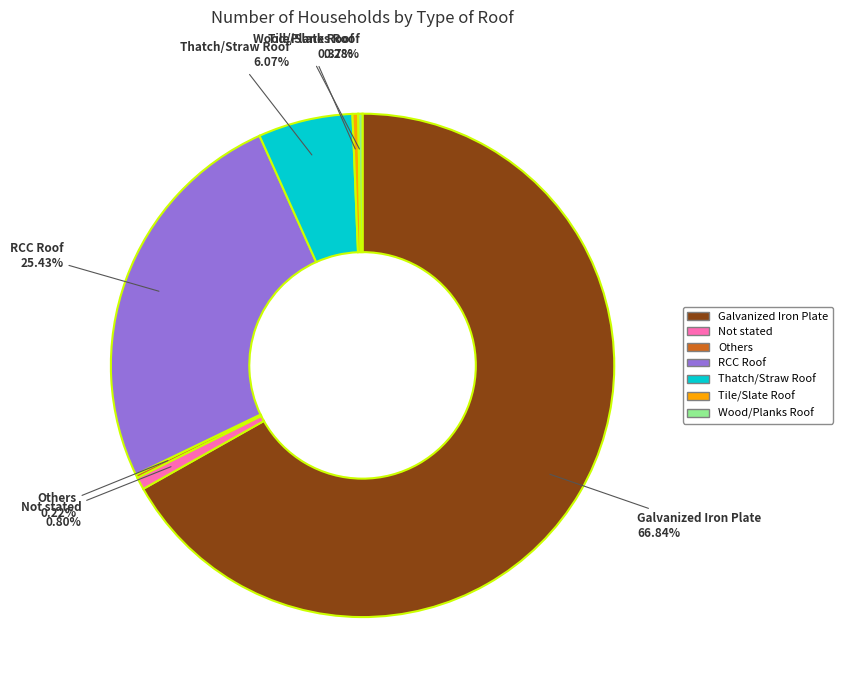

Approximately how many times larger is the value at RCC Roof compared to Thatch/Straw Roof?

4.2